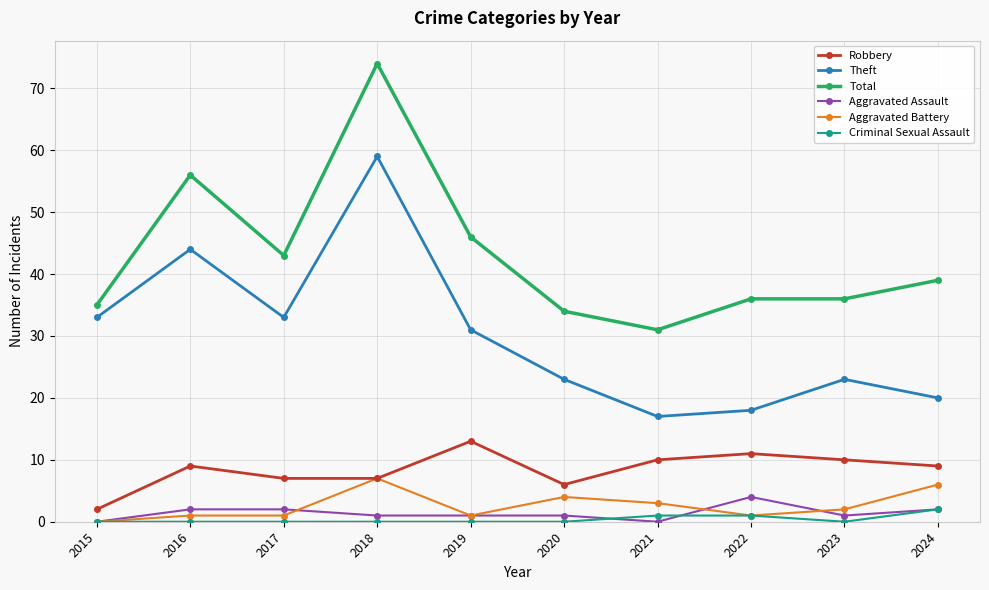

True or false: Robbery and Criminal Sexual Assault intersect in this chart.

False